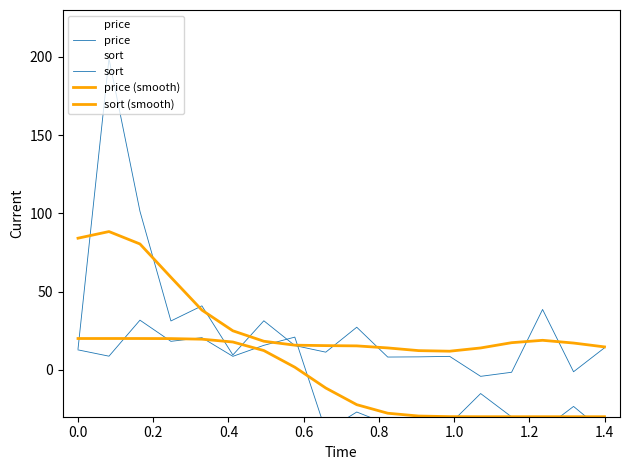

True or false: price and sort cross at least once.

True